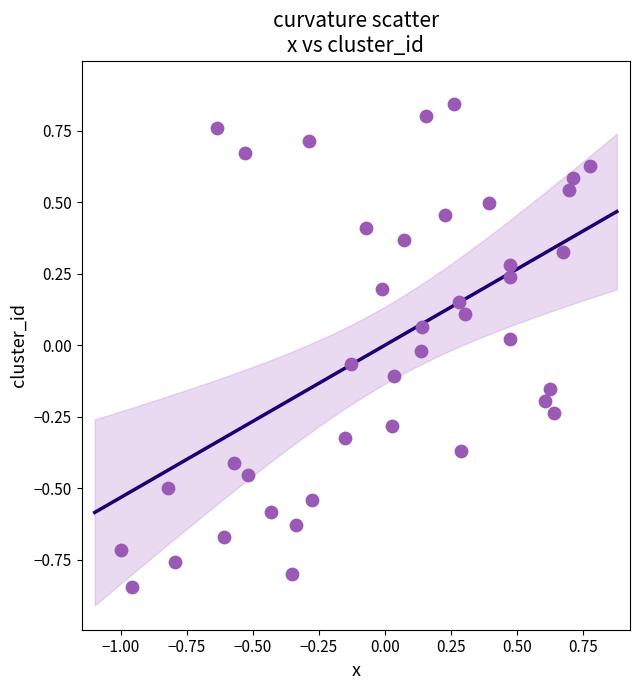

What is the range of Y values (max minus min)?

1.7